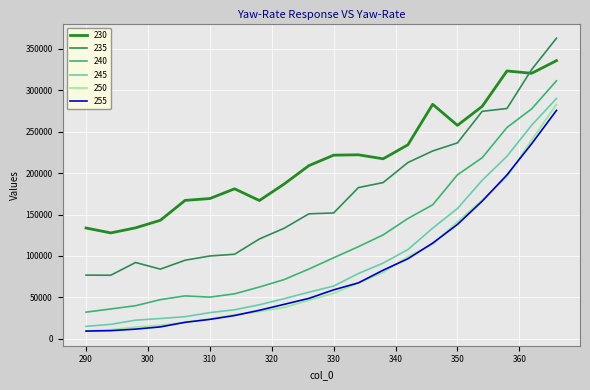

Which series has the largest range (max minus min)?

235